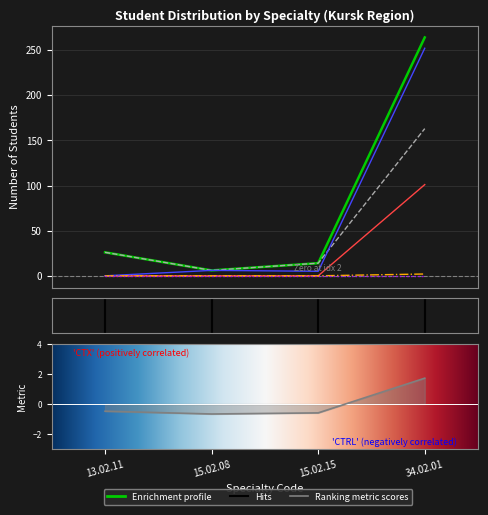

Reading left to right, extract all data points from this chart.

Total students (col_4): 13.02.11=26	15.02.08=6	15.02.15=14	34.02.01=264
Federal budget (col_8): 13.02.11=26	15.02.08=6	15.02.15=14	34.02.01=163
Paid contracts (col_12): 13.02.11=0	15.02.08=0	15.02.15=0	34.02.01=101
Women (col_13): 13.02.11=0	15.02.08=6	15.02.15=5	34.02.01=252
OVZ (col_5): 13.02.11=0	15.02.08=0	15.02.15=0	34.02.01=2